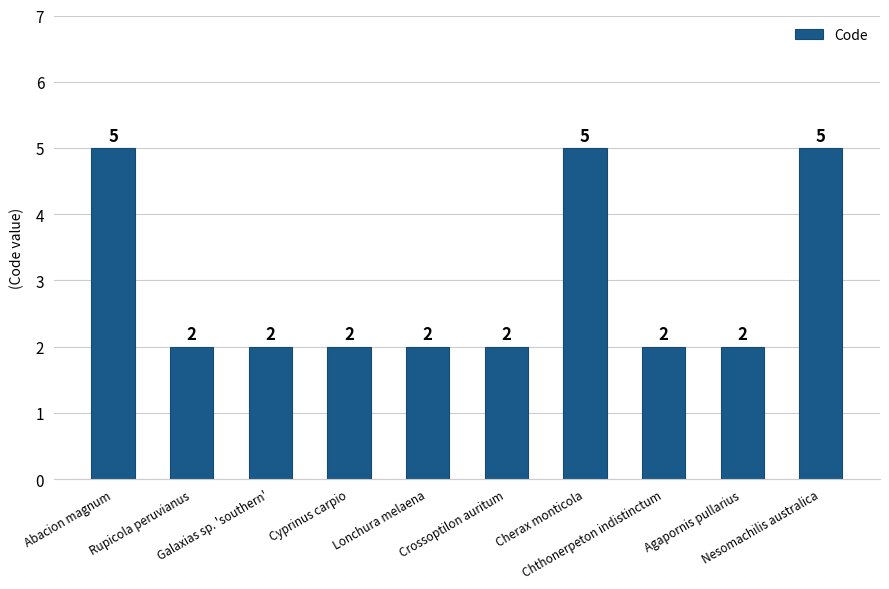

What is the sum of all values?

29